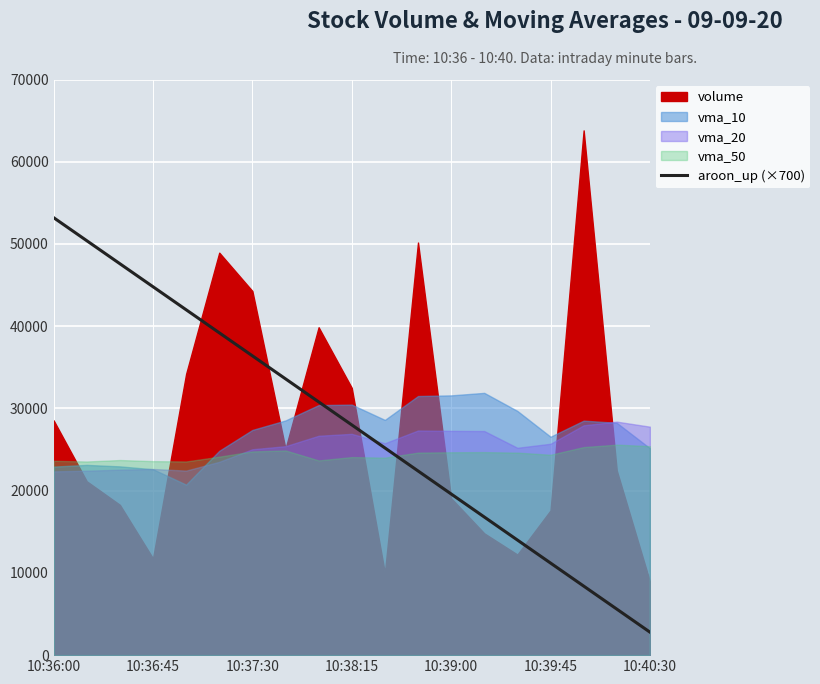

The value of aroon_up (×700) at 10:38:15 is 48585. True or false?

False